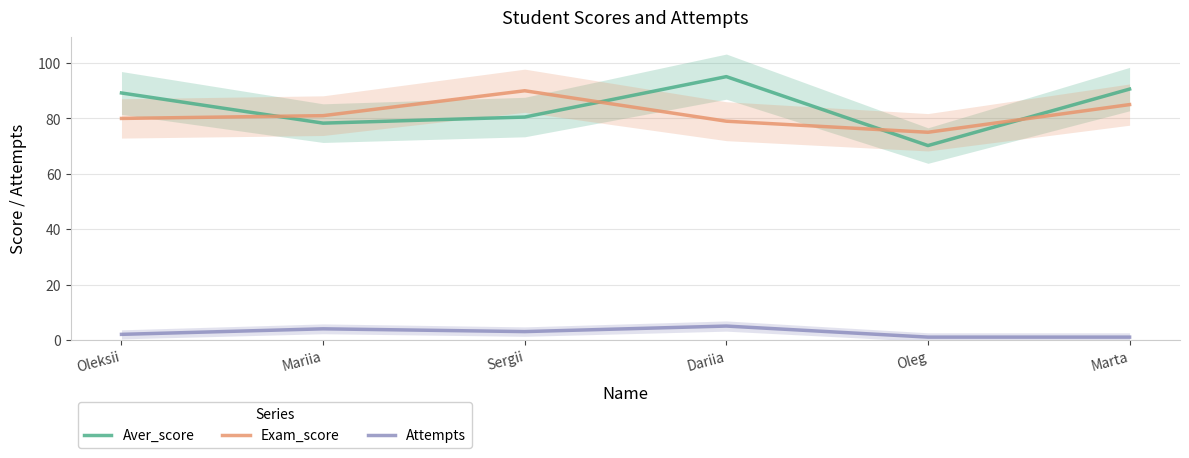

Where is Attempts nearest to the value 3?

Sergii